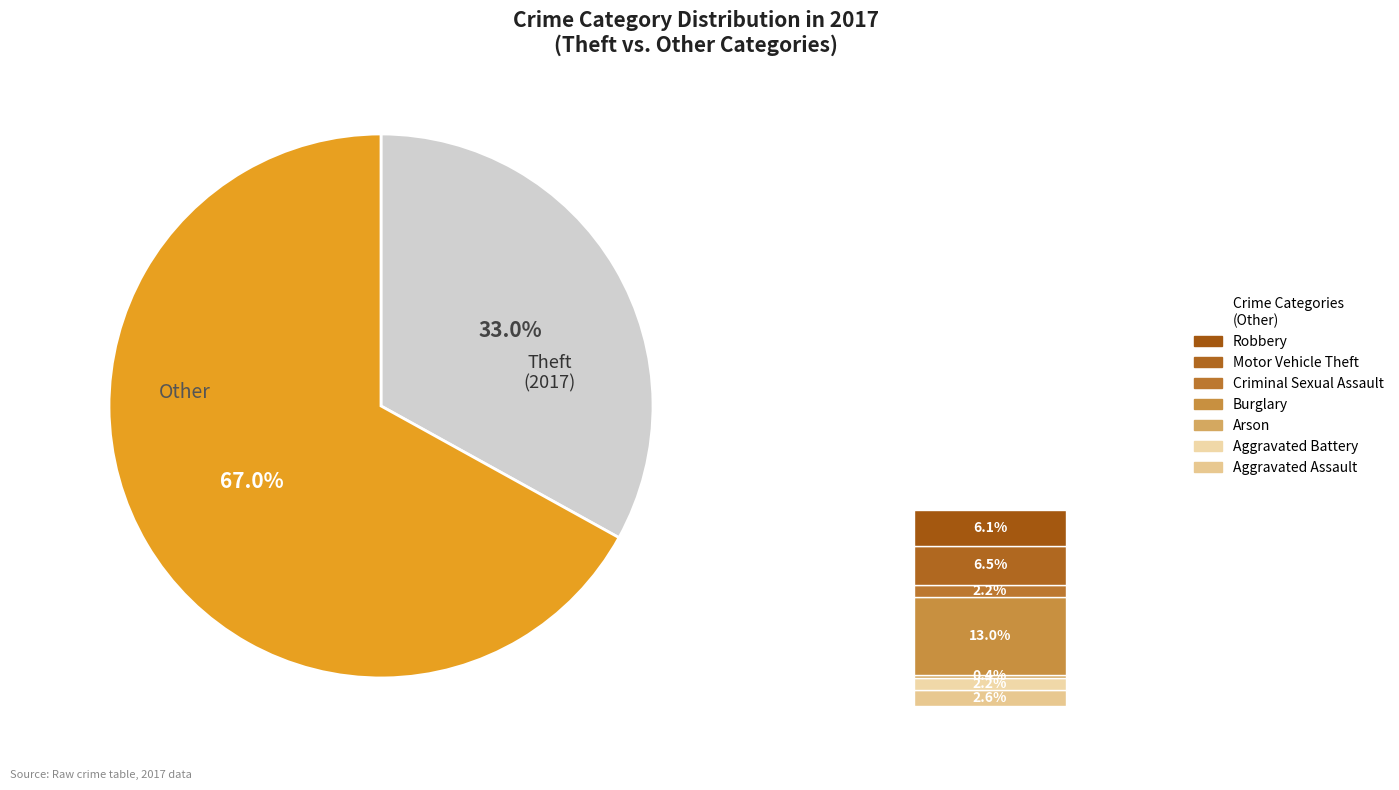

Rank the categories by value from highest to lowest.

Theft, Burglary, Motor Vehicle Theft, Robbery, Aggravated Assault, Aggravated Battery, Criminal Sexual Assault, Arson